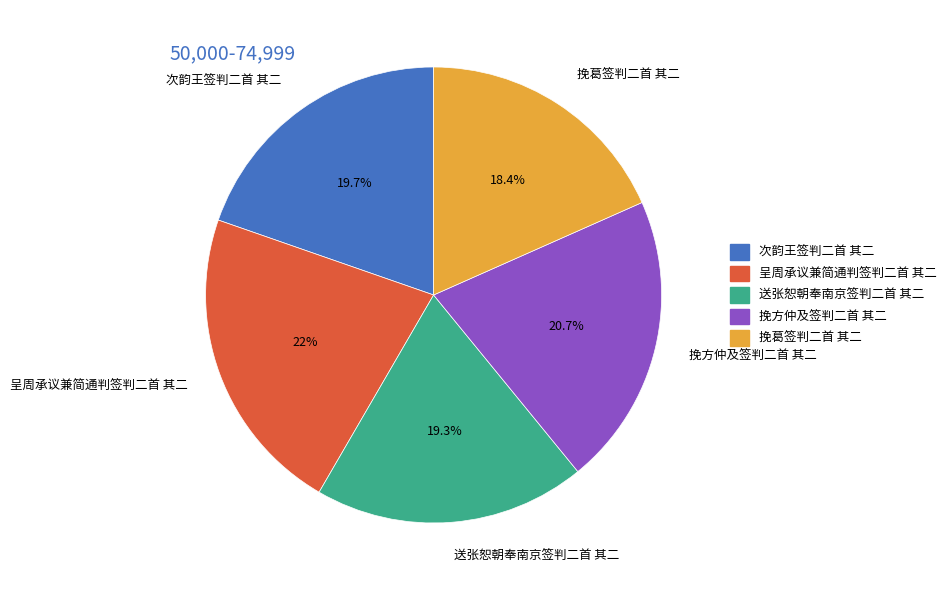

Is there any slice that represents more than half of the pie?

No